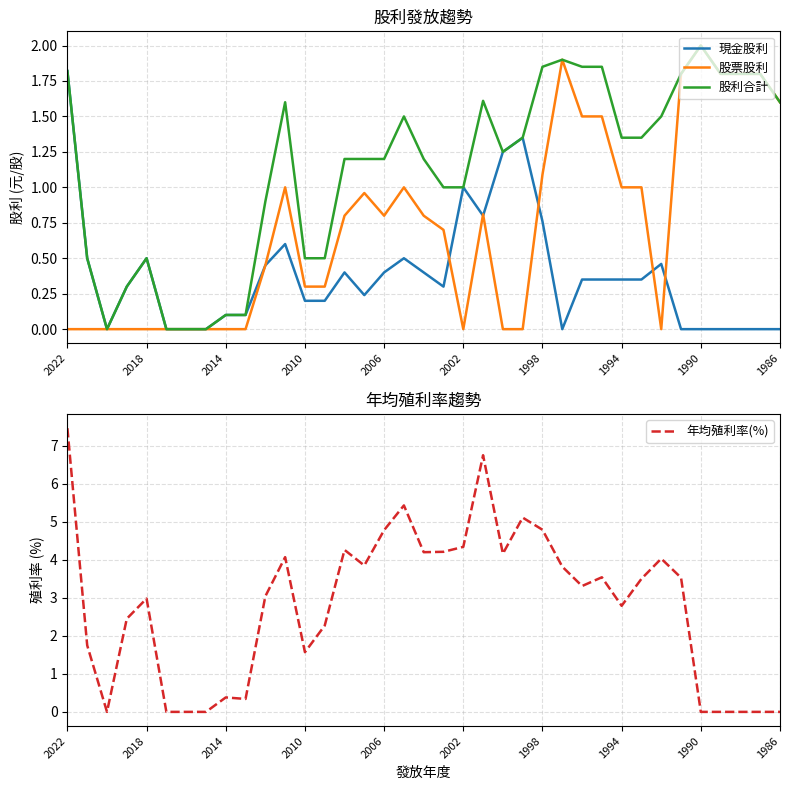

True or false: 年均殖利率(%) and 現金股利 cross at least once.

False